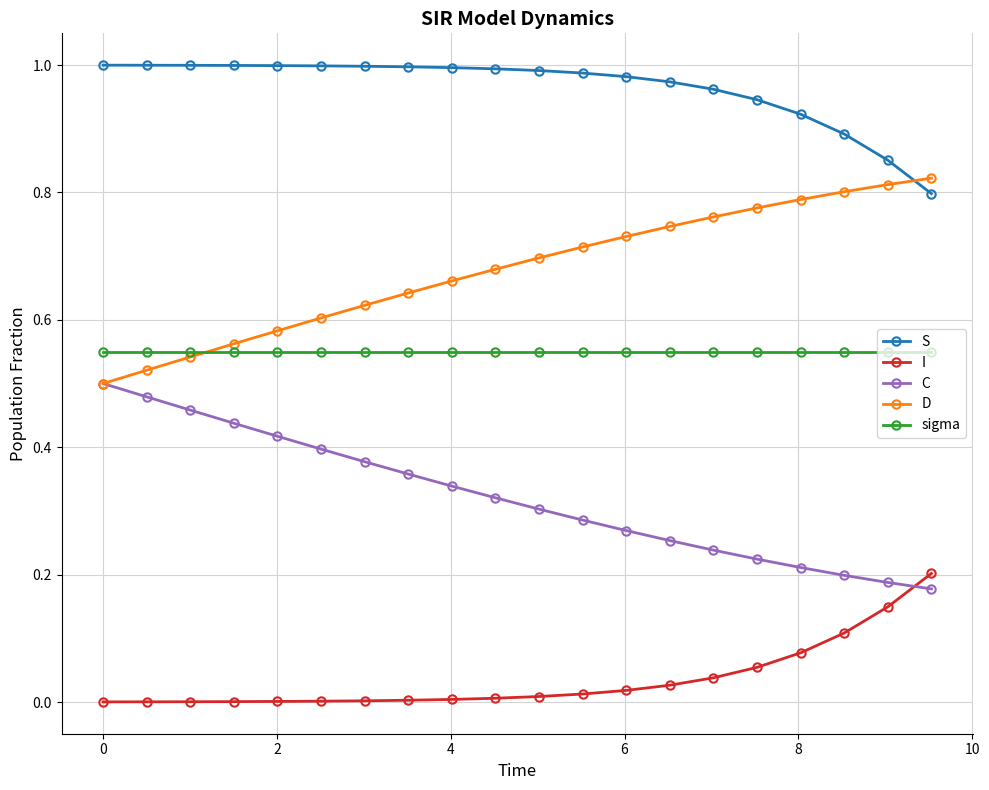

True or false: D and S intersect in this chart.

True